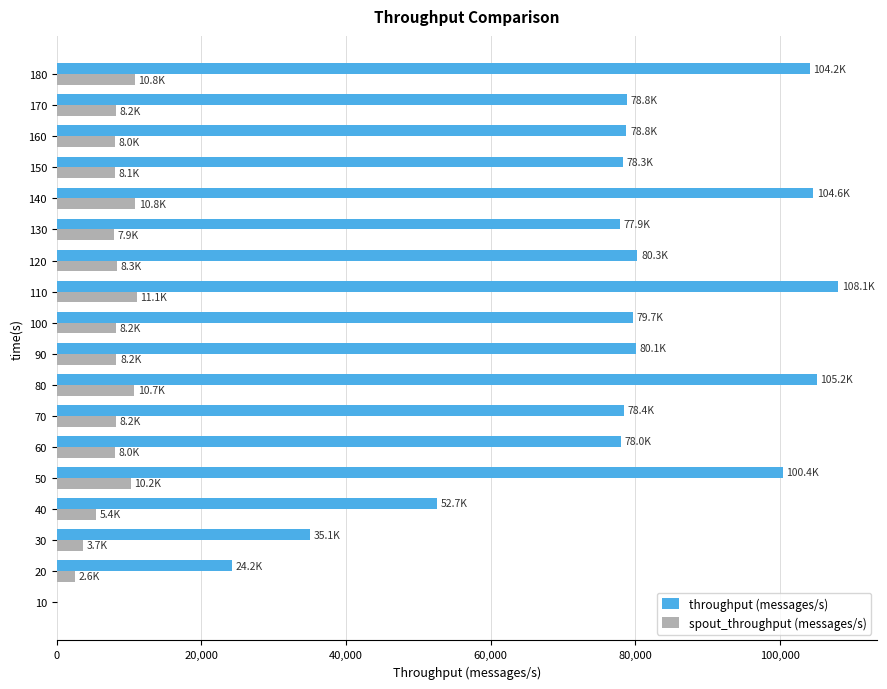

Which series has the widest spread of values?

throughput (messages/s)